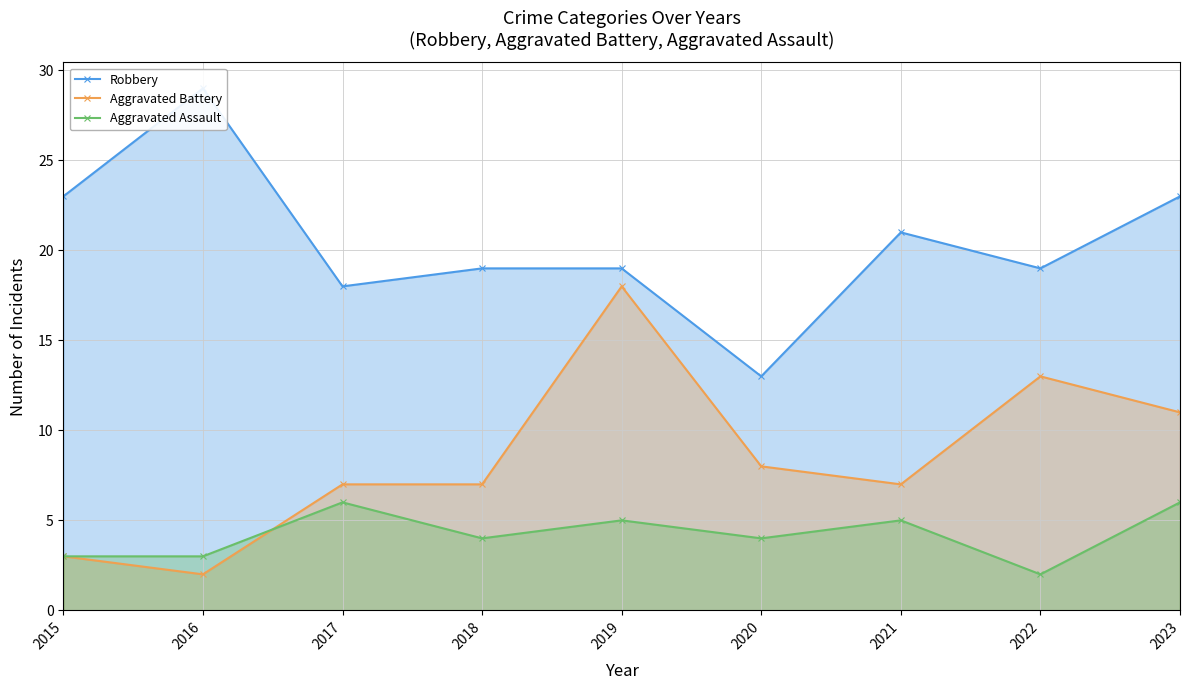

Which series has the largest total across all categories?

Robbery